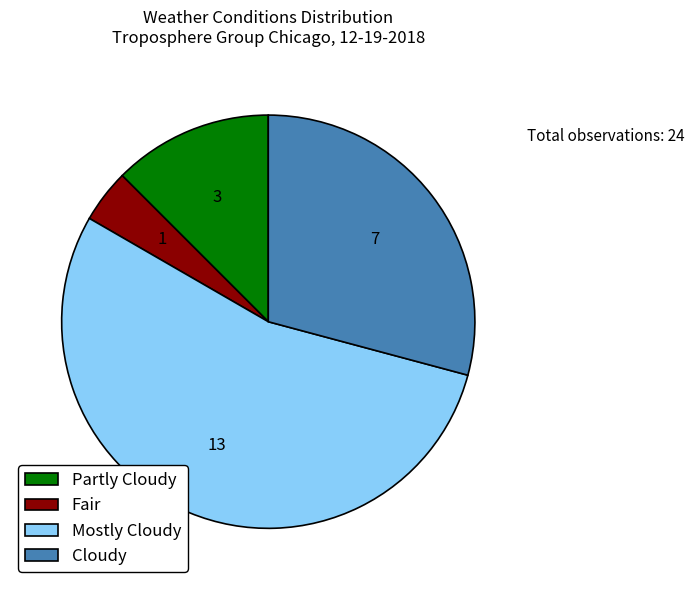

Count the number of slices in the pie.

4